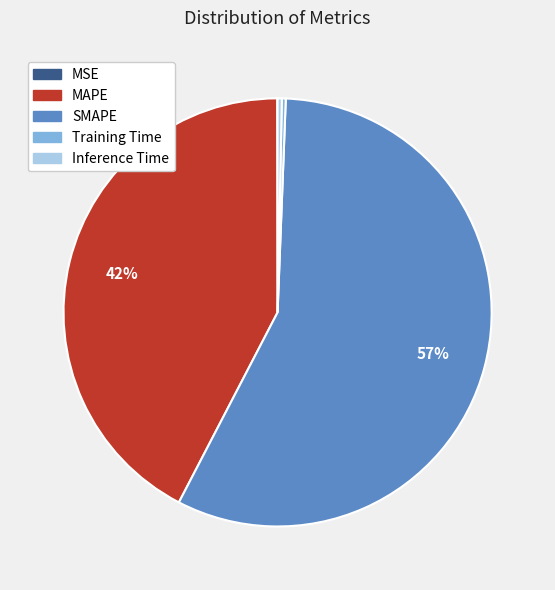

Which category has the biggest portion of the pie?

SMAPE